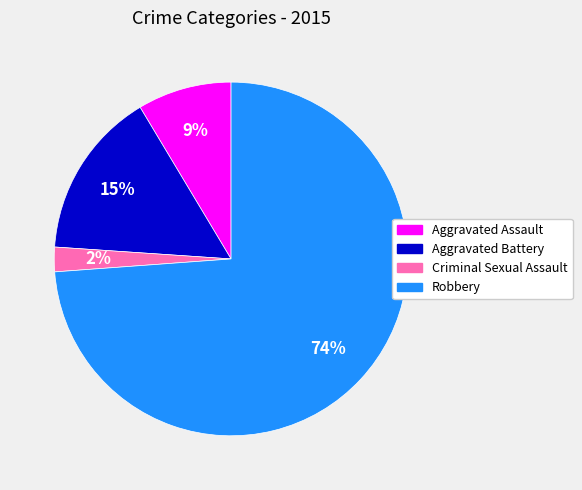

To the nearest percent, what is the difference between the largest and smallest slice percentages?

72%